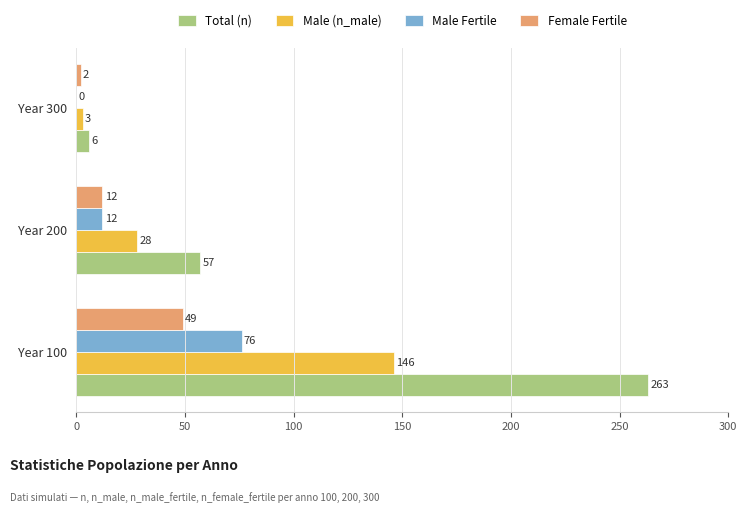

What is the total value across all series at Year 300?

11